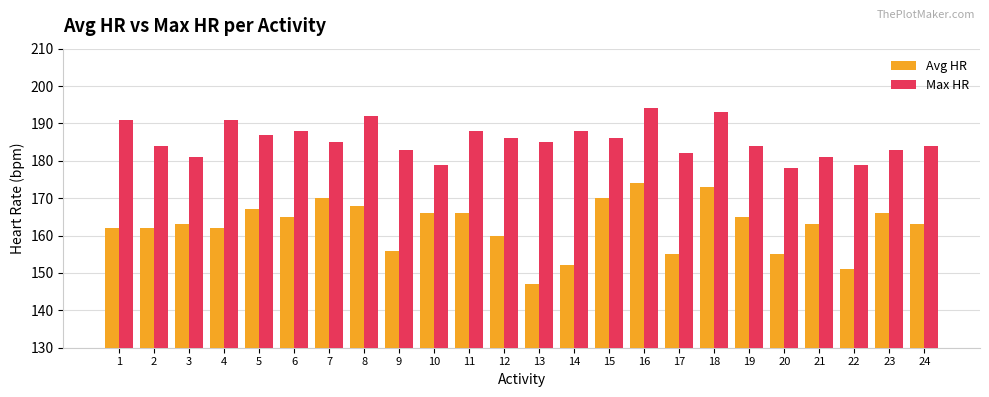

What are all the series names shown in the legend?

Avg HR, Max HR